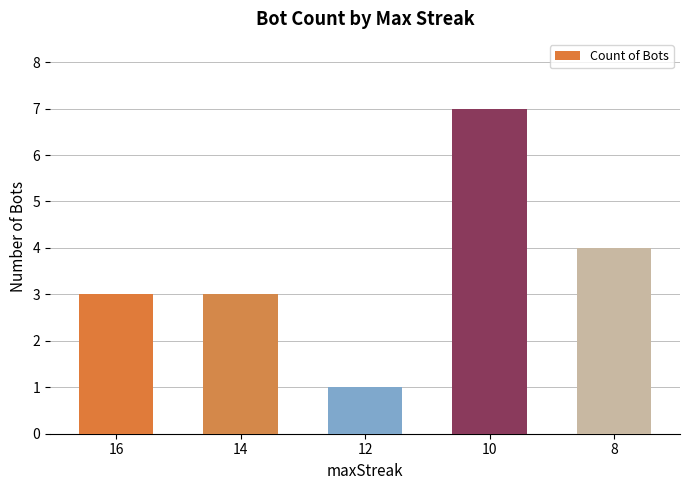

Reading left to right, transcribe all the data shown in this chart.

16=3	14=3	12=1	10=7	8=4